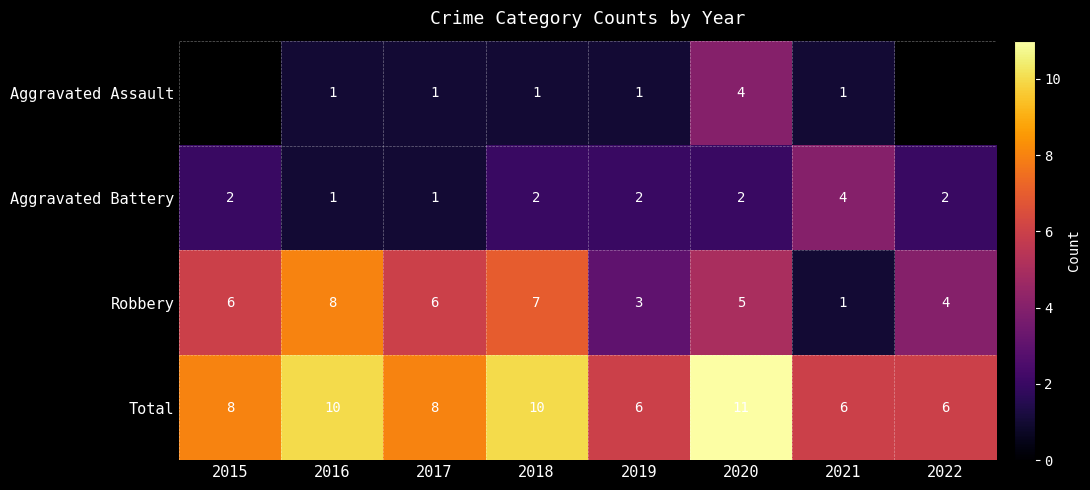

At 2020, list the series in order from smallest to largest.

Aggravated Battery, Aggravated Assault, Robbery, Total